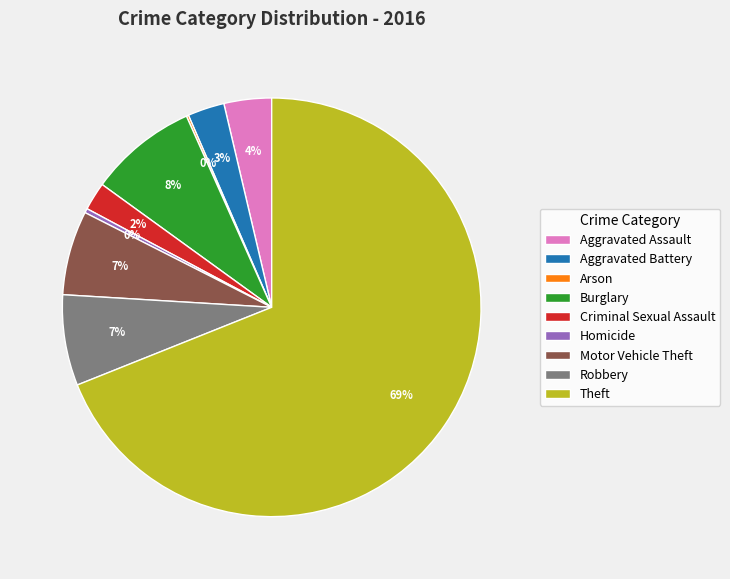

Which slice is the largest?

Theft